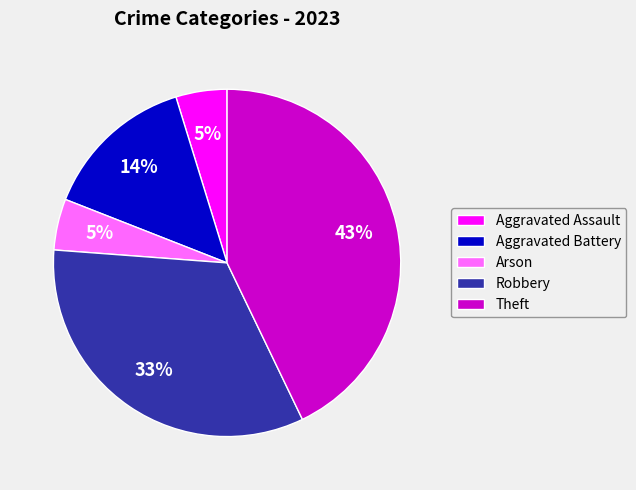

Which has a higher value, Theft or Arson?

Theft